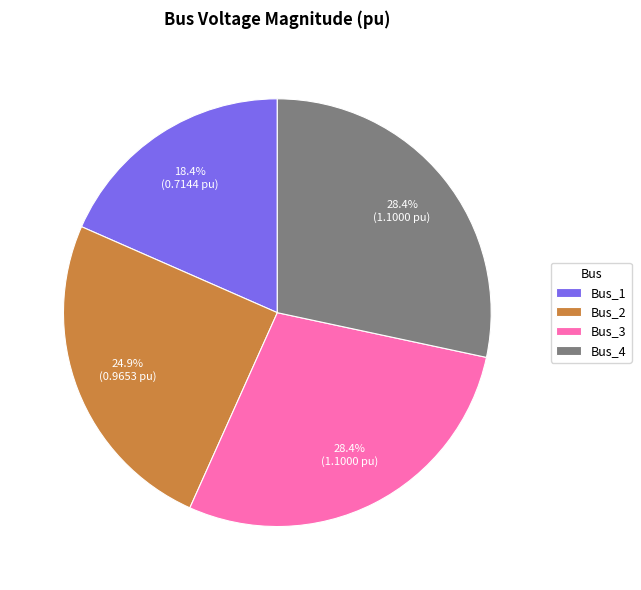

To the nearest percent, what is the difference between the largest and smallest slice percentages?

10%